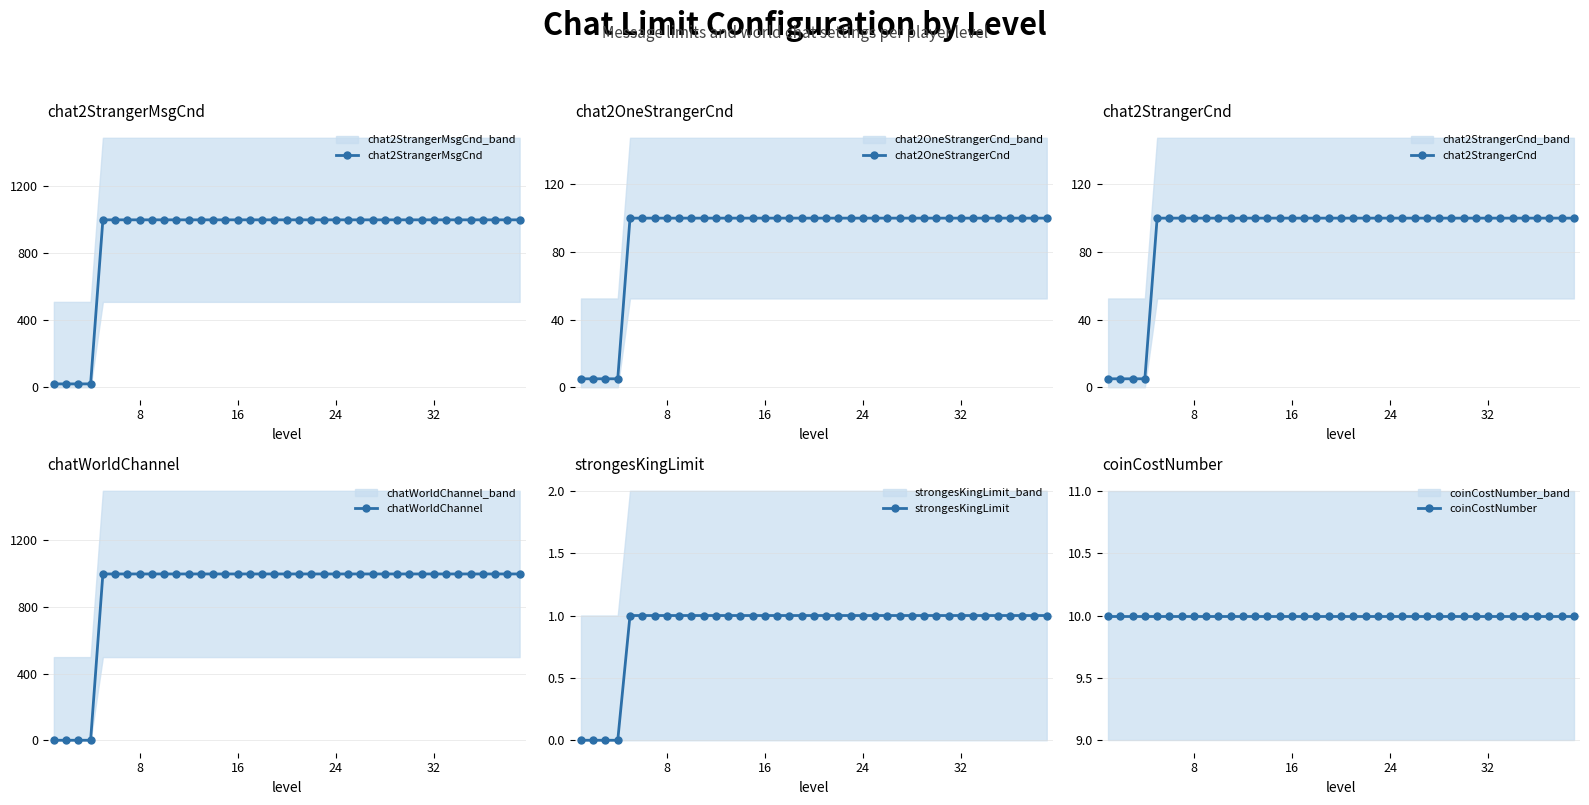

List the series in order of their peak value, lowest first.

strongesKingLimit, coinCostNumber, chat2OneStrangerCnd, chat2StrangerCnd, chat2StrangerMsgCnd, chatWorldChannel